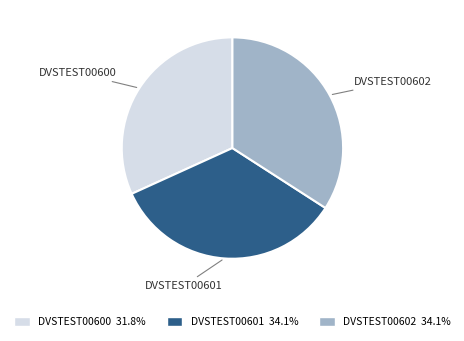

What is the smallest slice in the pie chart?

DVSTEST00600